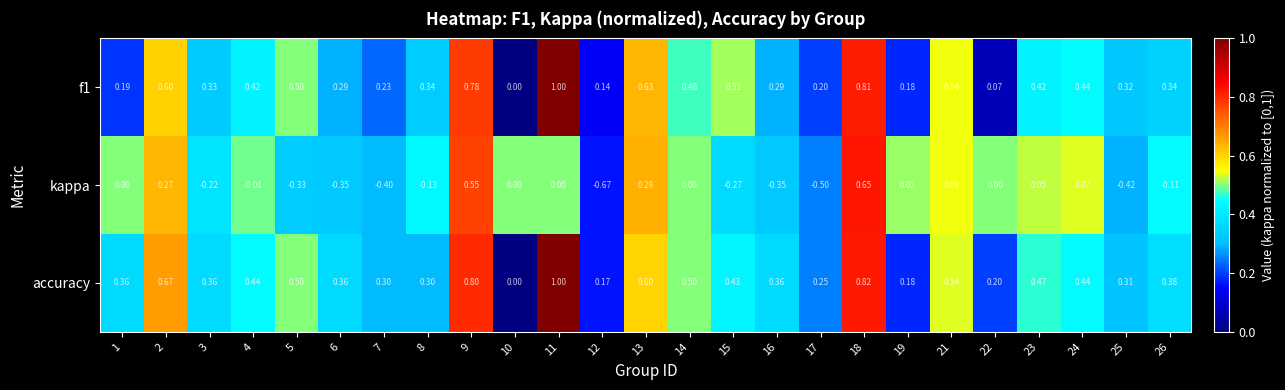

Which series has the largest total across all categories?

accuracy